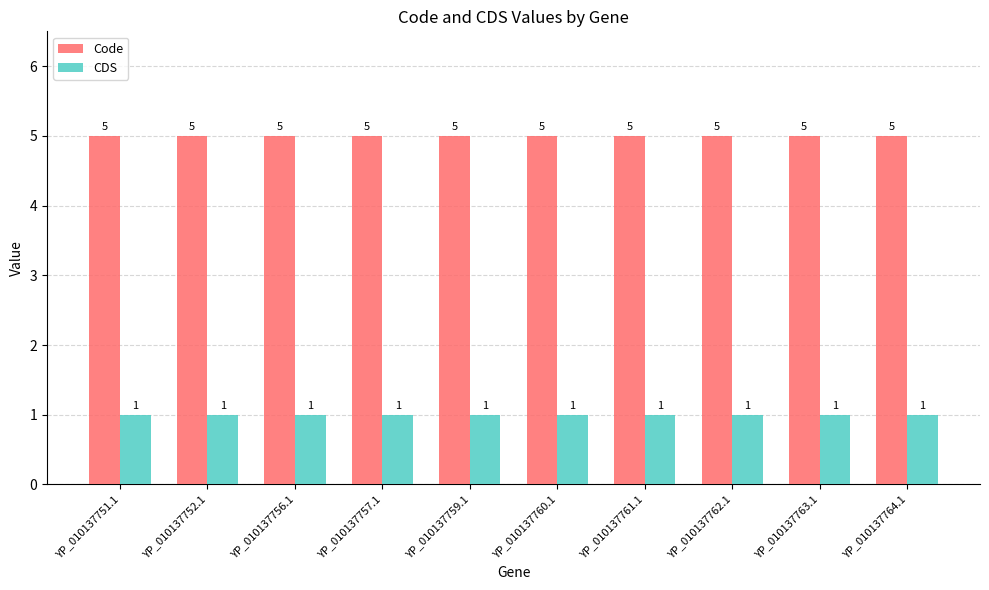

What is the difference between the highest and lowest values at YP_010137760.1?

4